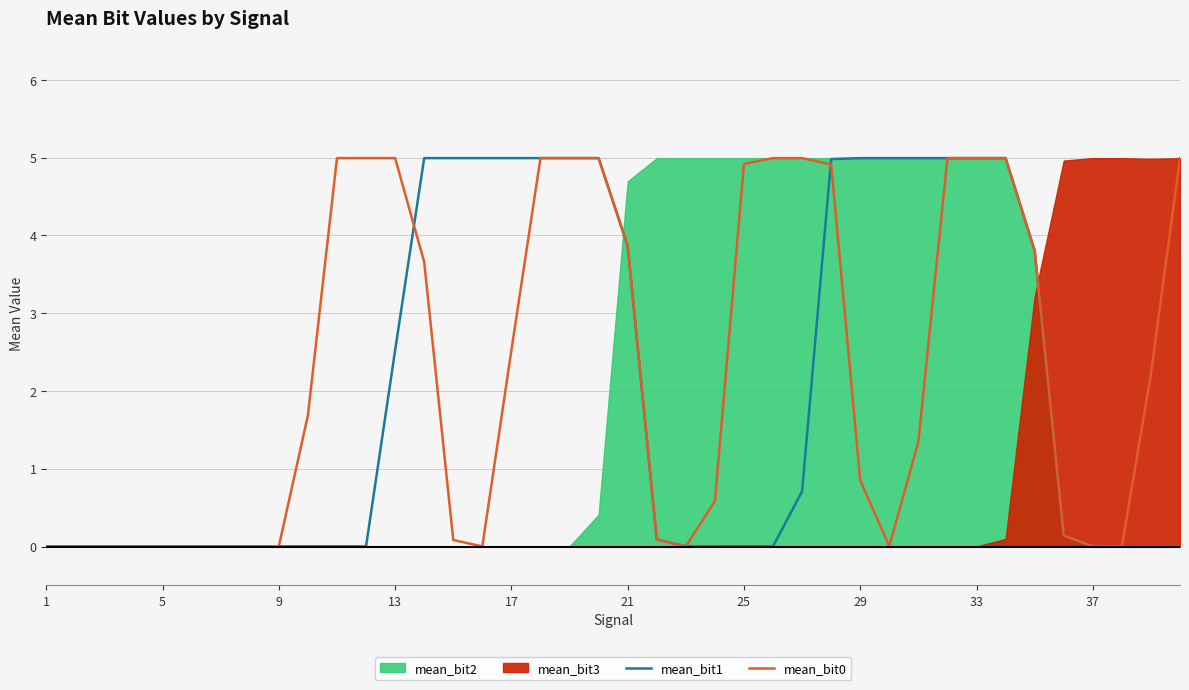

What is the maximum value for mean_bit1?

5.0